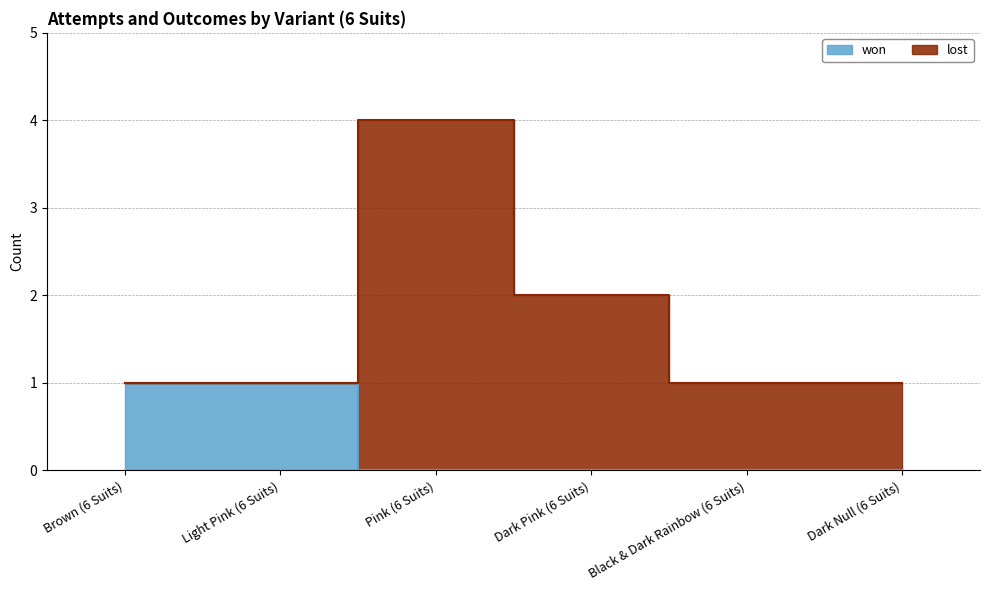

What is the label of the 2nd point from the right?

Black & Dark Rainbow (6 Suits)